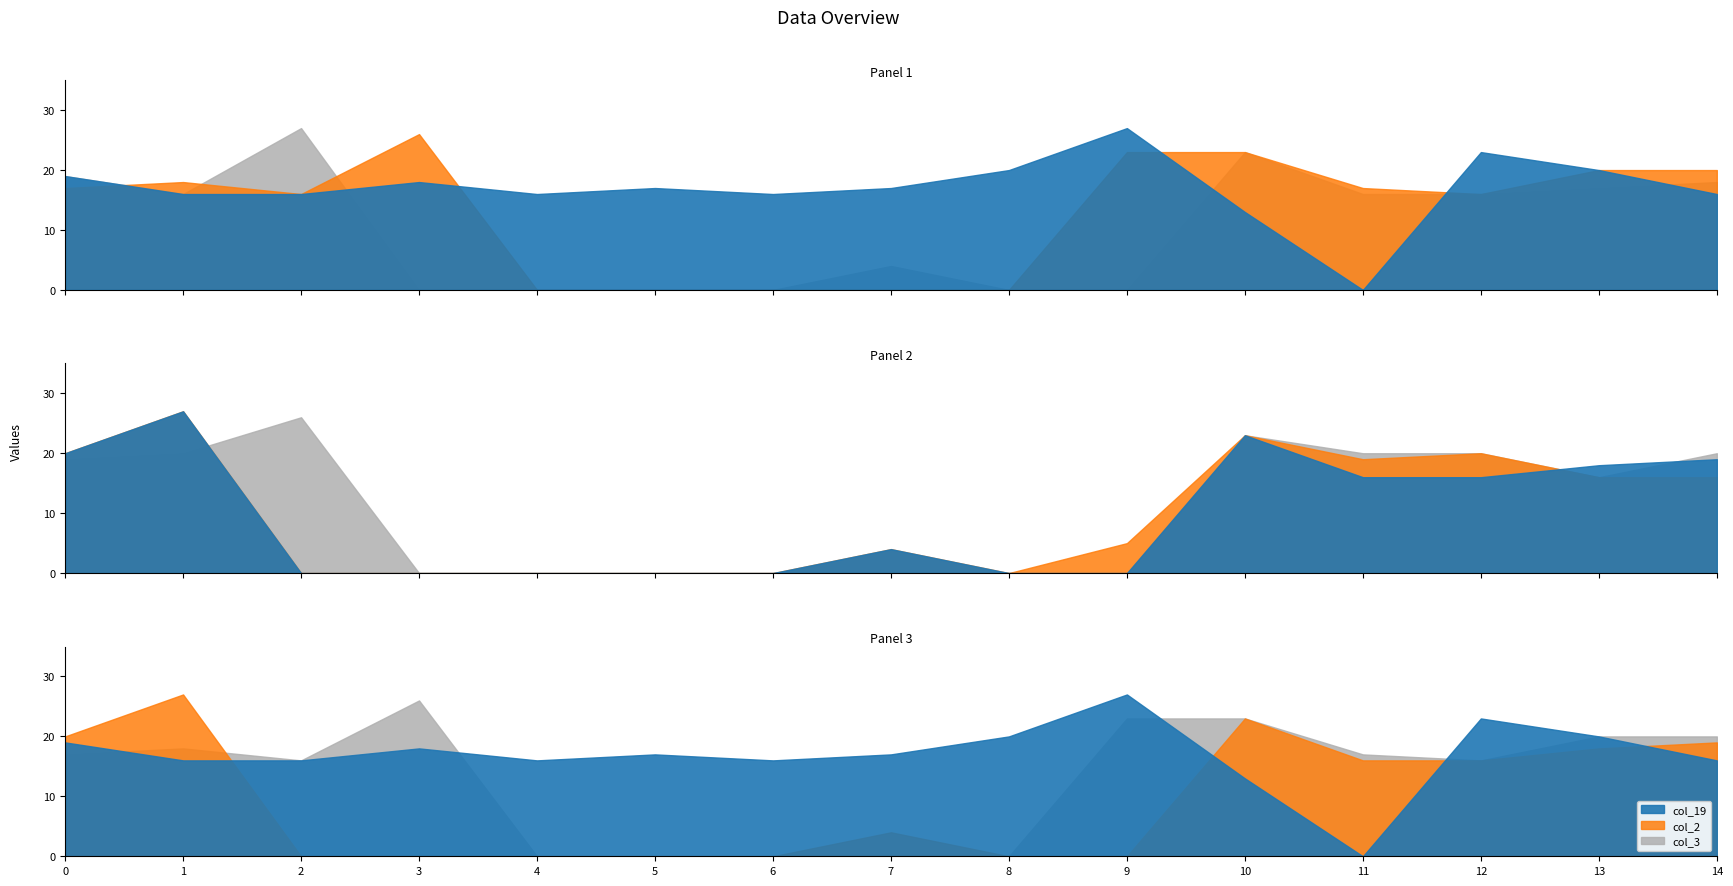

At which category does col_19 reach its first local peak?

3